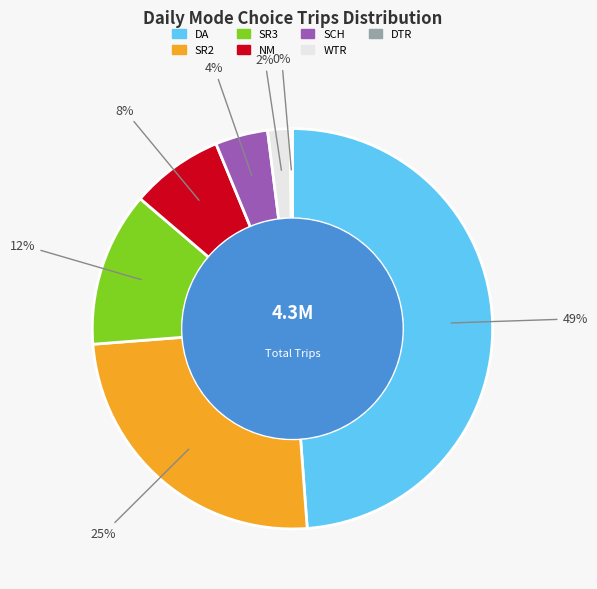

Is it true that SR3 is 1% of the pie?

False